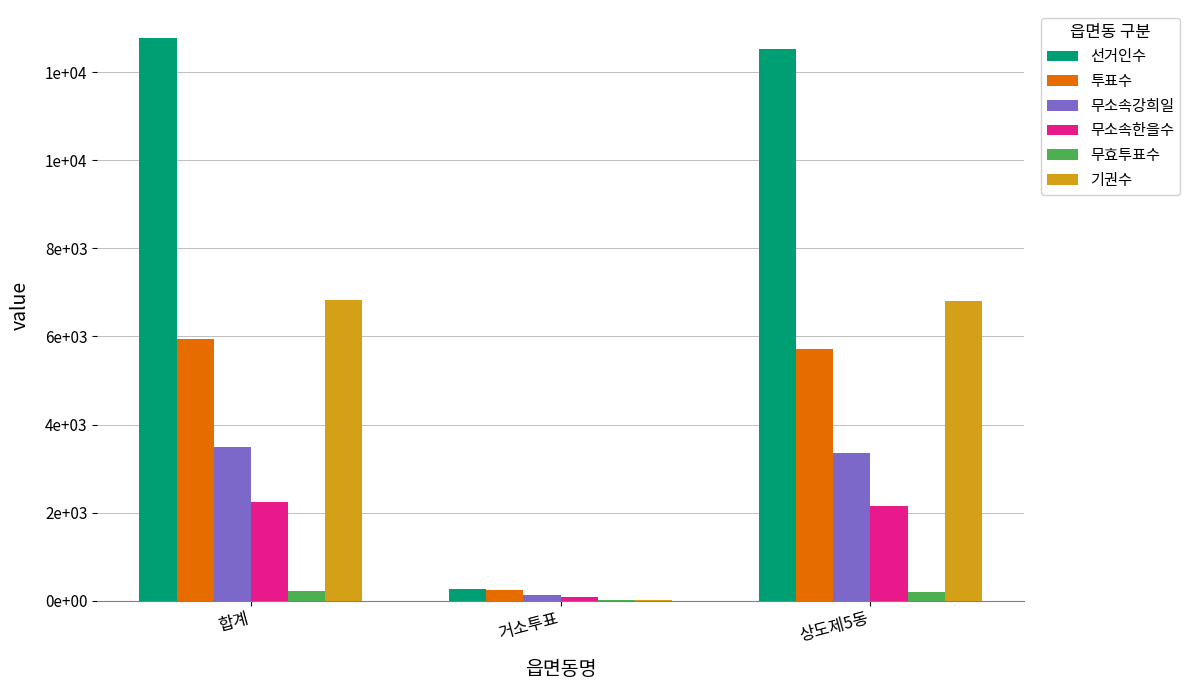

What is the value of the 기권수 bar at the 2nd from the left?

20